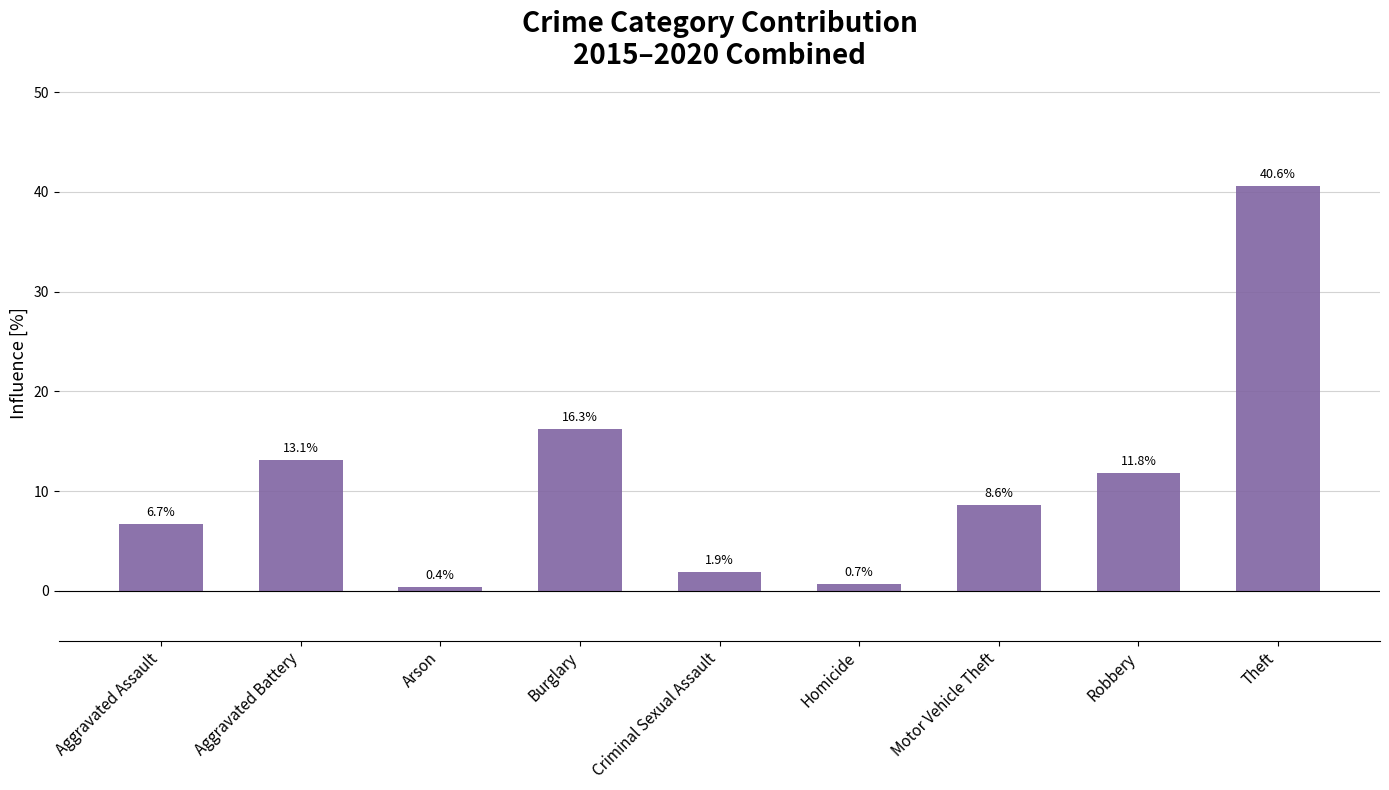

Which has a higher value, Robbery or Aggravated Assault?

Robbery